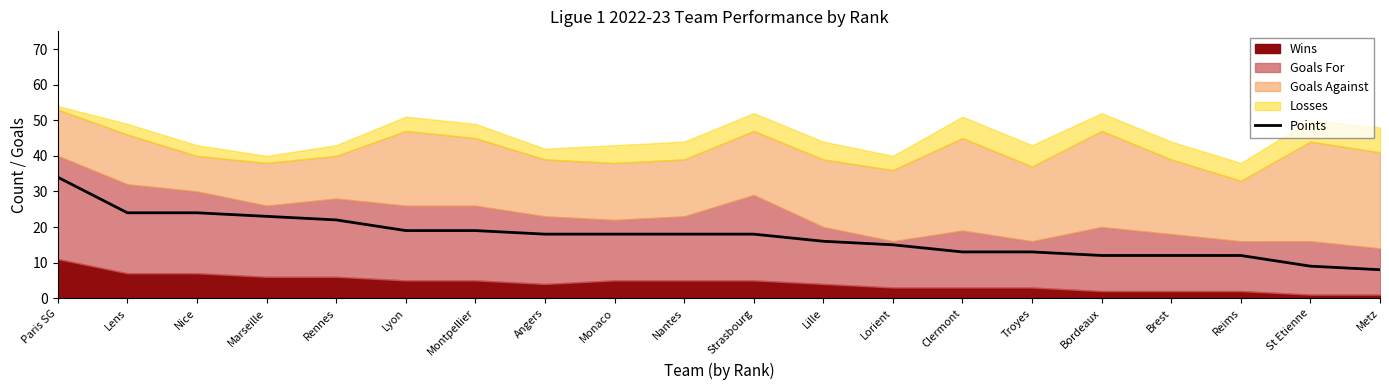

What is the label of the 20th point from the left?

Metz